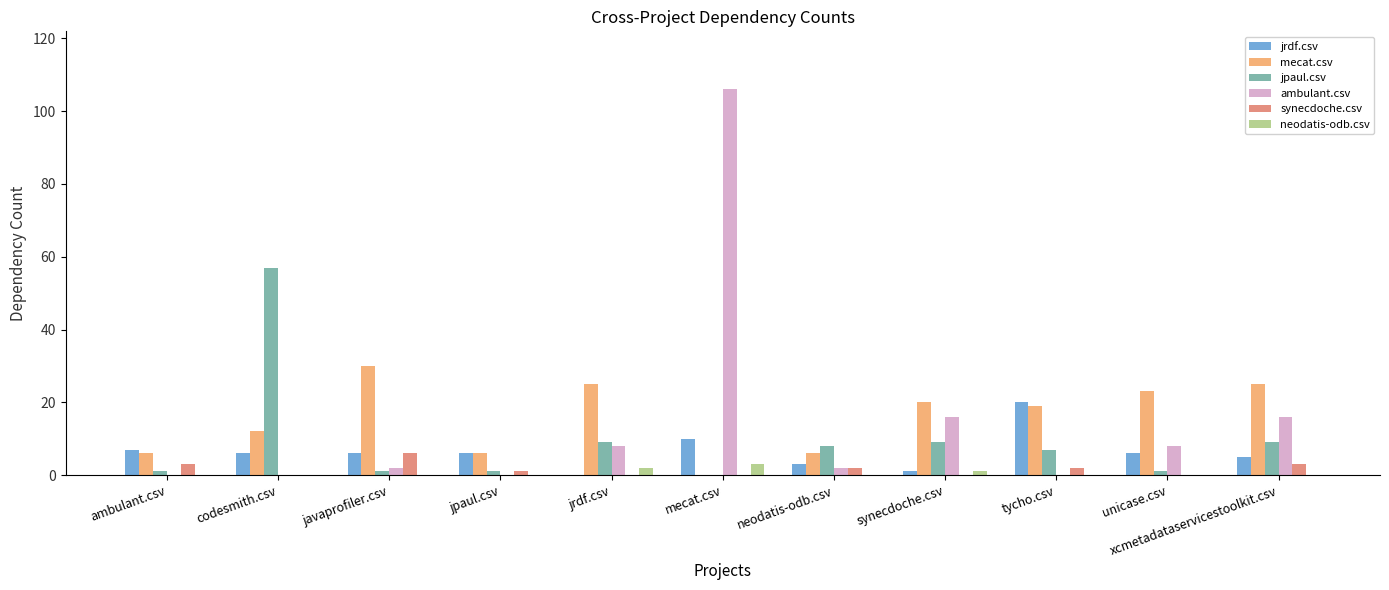

Are the bars horizontal?

No